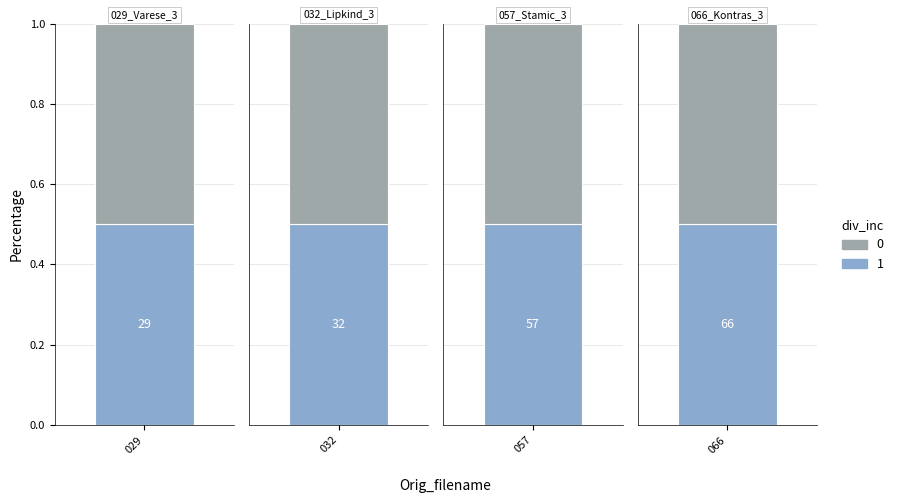

At how many categories does at least one series exceed 55?

2